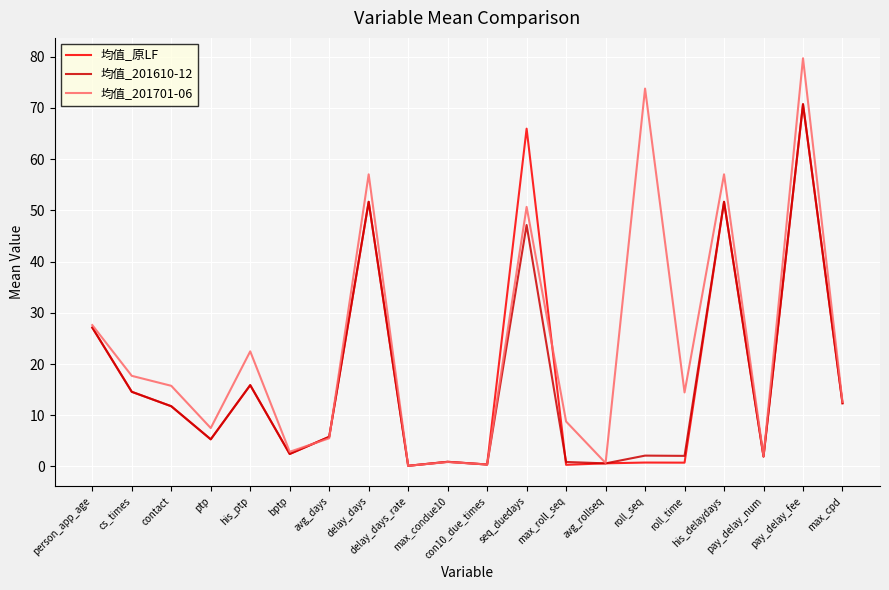

At which category does the chart reach its peak across all series?

pay_delay_fee